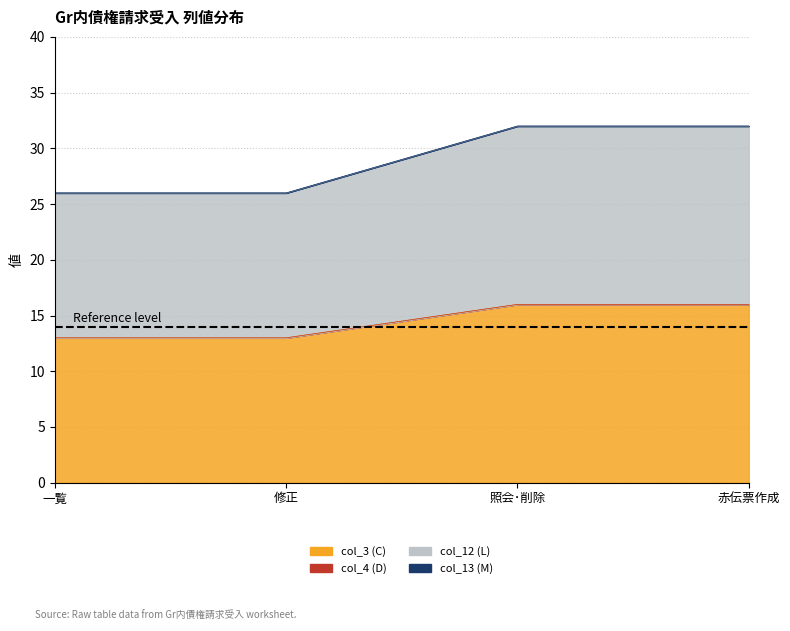

True or false: col_3 (C) has a value of 13 at 修正.

True